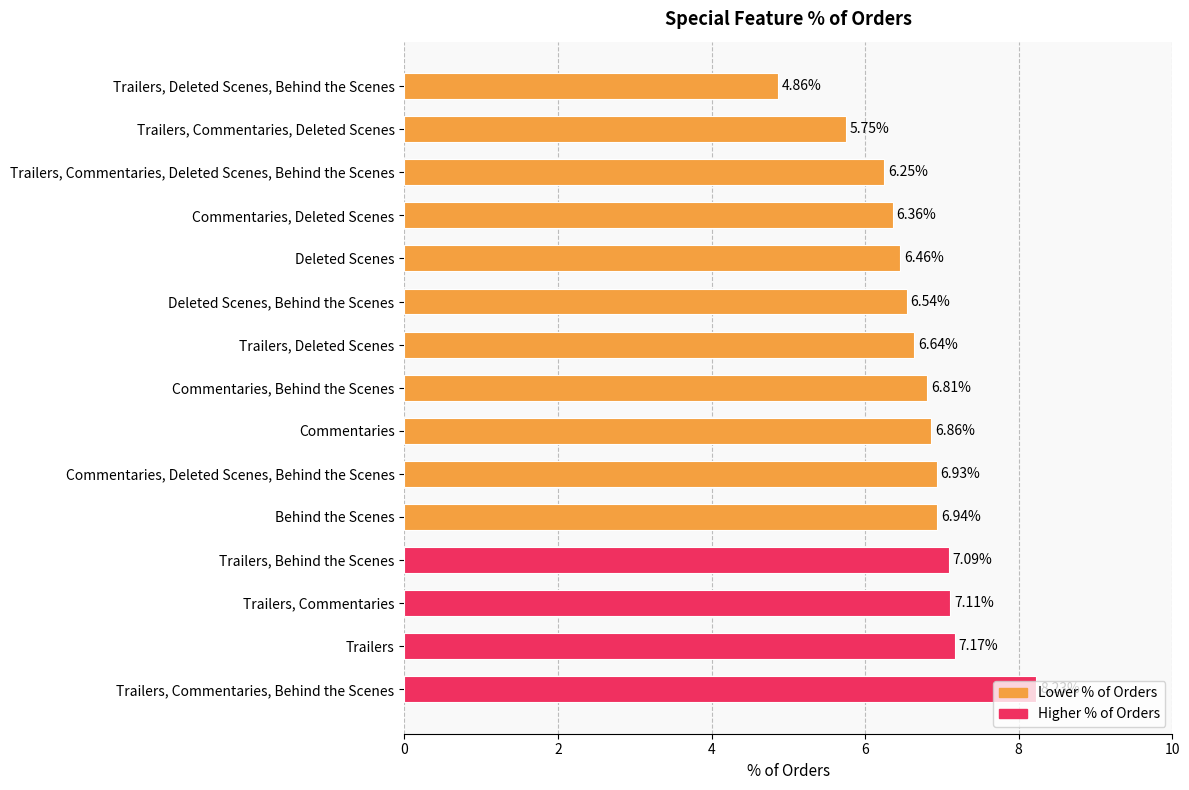

List the labels in order of value, smallest first.

Trailers, Deleted Scenes, Behind the Scenes, Trailers, Commentaries, Deleted Scenes, Trailers, Commentaries, Deleted Scenes, Behind the Scenes, Commentaries, Deleted Scenes, Deleted Scenes, Deleted Scenes, Behind the Scenes, Trailers, Deleted Scenes, Commentaries, Behind the Scenes, Commentaries, Commentaries, Deleted Scenes, Behind the Scenes, Behind the Scenes, Trailers, Behind the Scenes, Trailers, Commentaries, Trailers, Trailers, Commentaries, Behind the Scenes